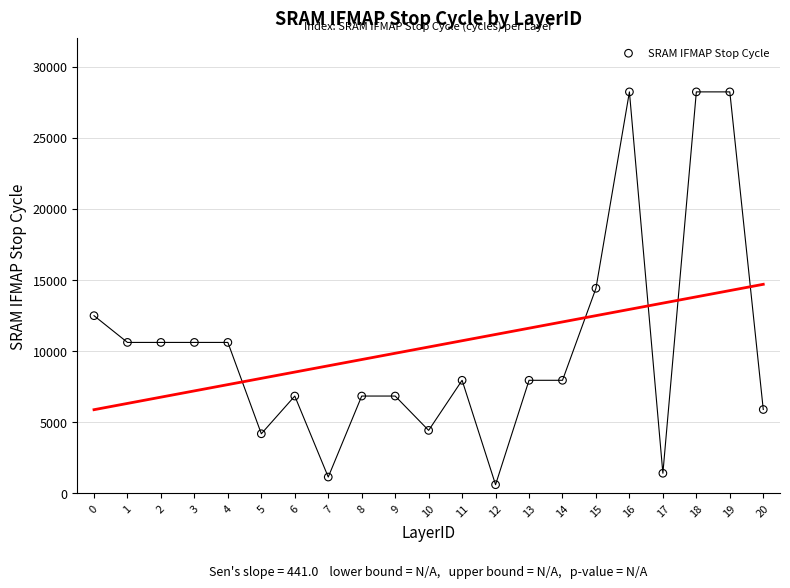

What is the range of Y values (max minus min)?

27629